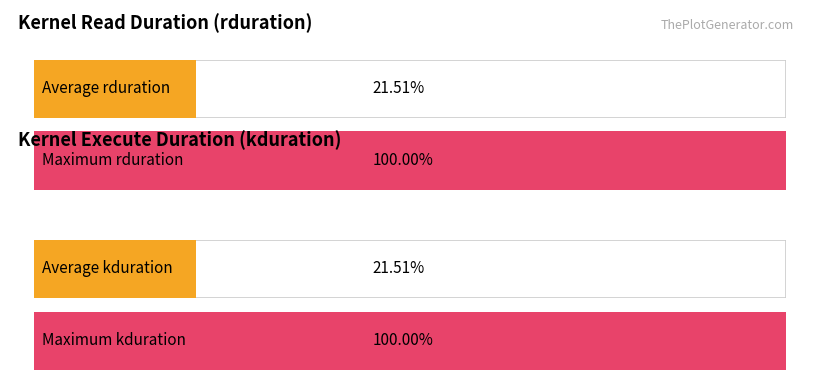

Which series has the largest range (max minus min)?

rduration